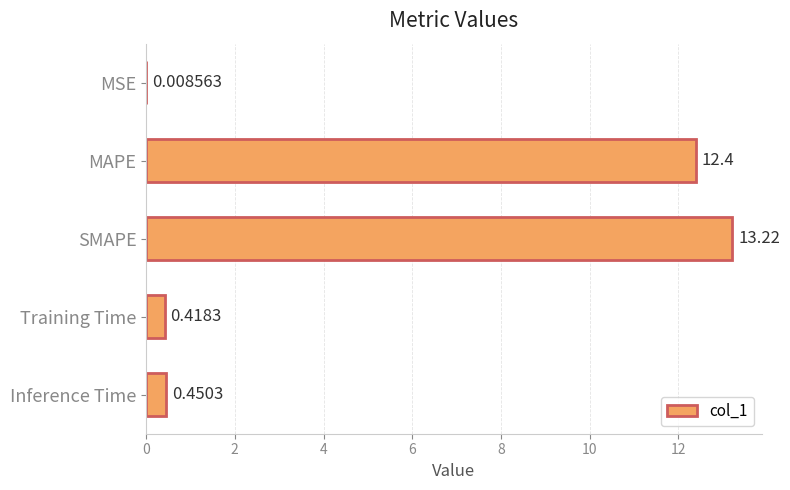

Where is the data nearest to the value 6?

Inference Time